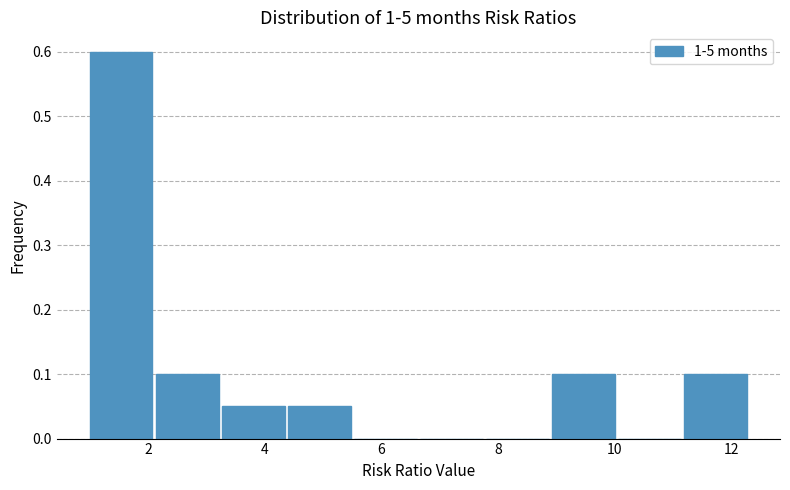

What is the height of the bar covering 3.2 to 4.4 on the x-axis? Neither the bar edges nor the heights are printed on the chart, so give them approximately, as read against the axes.

0.05